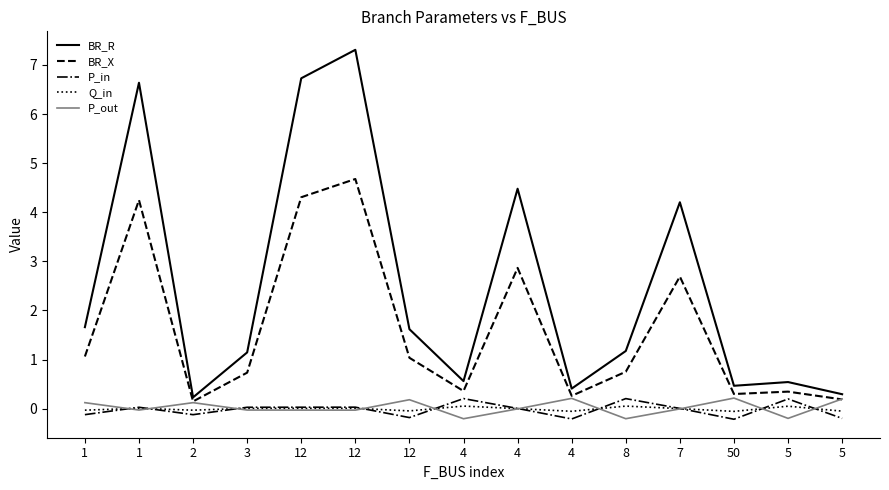

True or false: BR_X and P_in intersect in this chart.

False